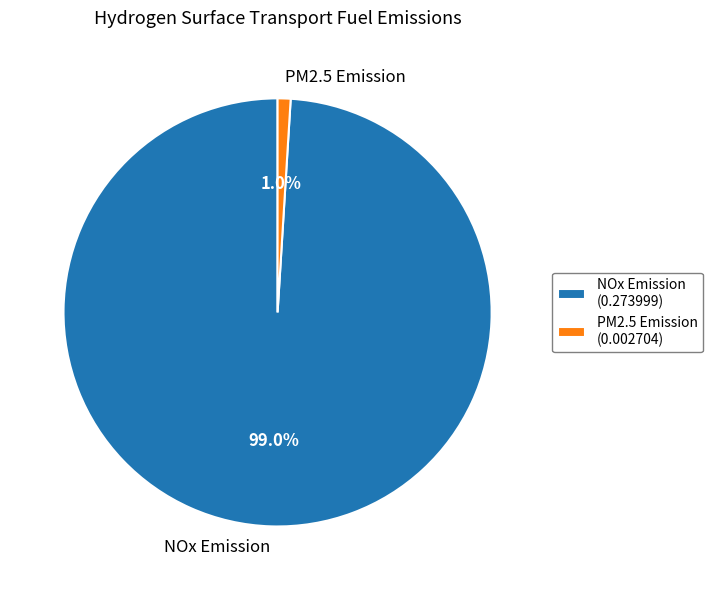

Rank the categories by value from highest to lowest.

NOx Emission, PM2.5 Emission